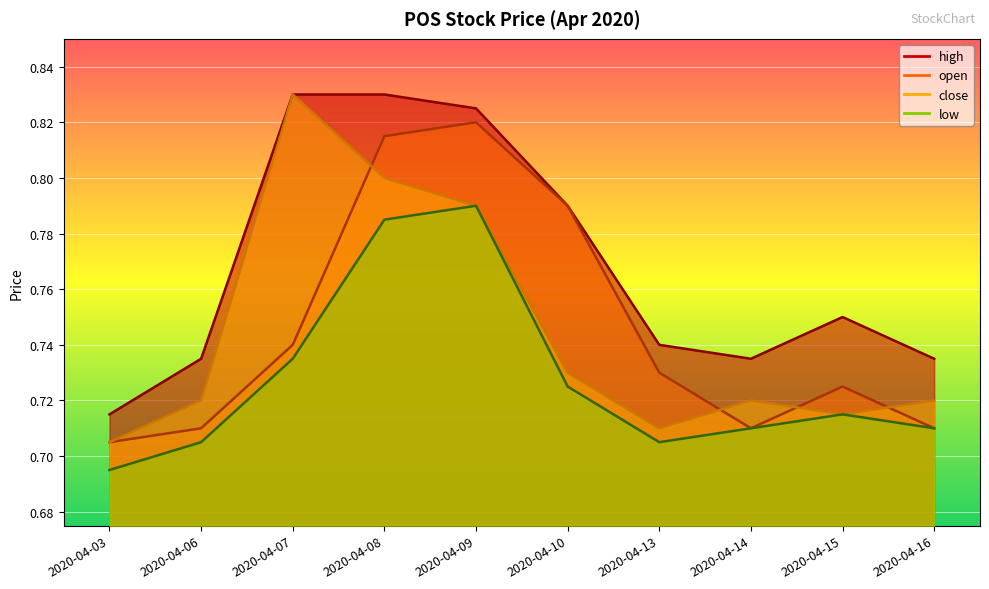

Which series changed the most between 2020-04-10 and 2020-04-13?

open